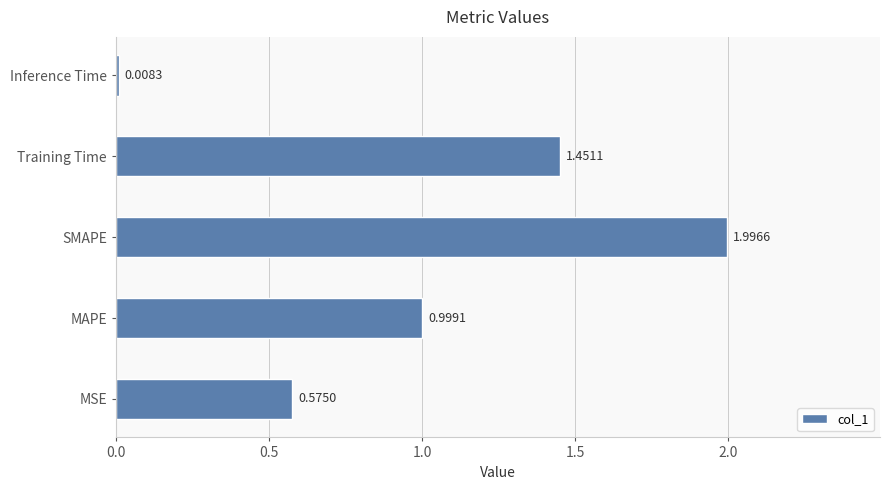

At which label is the value closest to 1?

MAPE